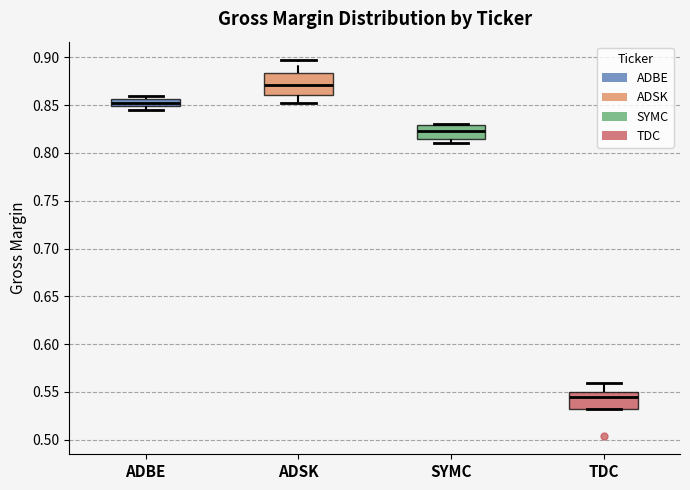

Reading left to right, read every box against the y-axis: the position of its median line, the range the box covers, and the ends of its whiskers. The values are not printed on the chart, so give them approximately, as read against the axis.

ADBE: median 0.855 (inside the box), box 0.850 to 0.855, whiskers 0.845 to 0.860
ADSK: median 0.870, box 0.860 to 0.885, whiskers 0.850 to 0.895
SYMC: median 0.825, box 0.815 to 0.830, whiskers 0.810 to 0.830
TDC: median 0.545, box 0.530 to 0.550, whiskers 0.530 to 0.560